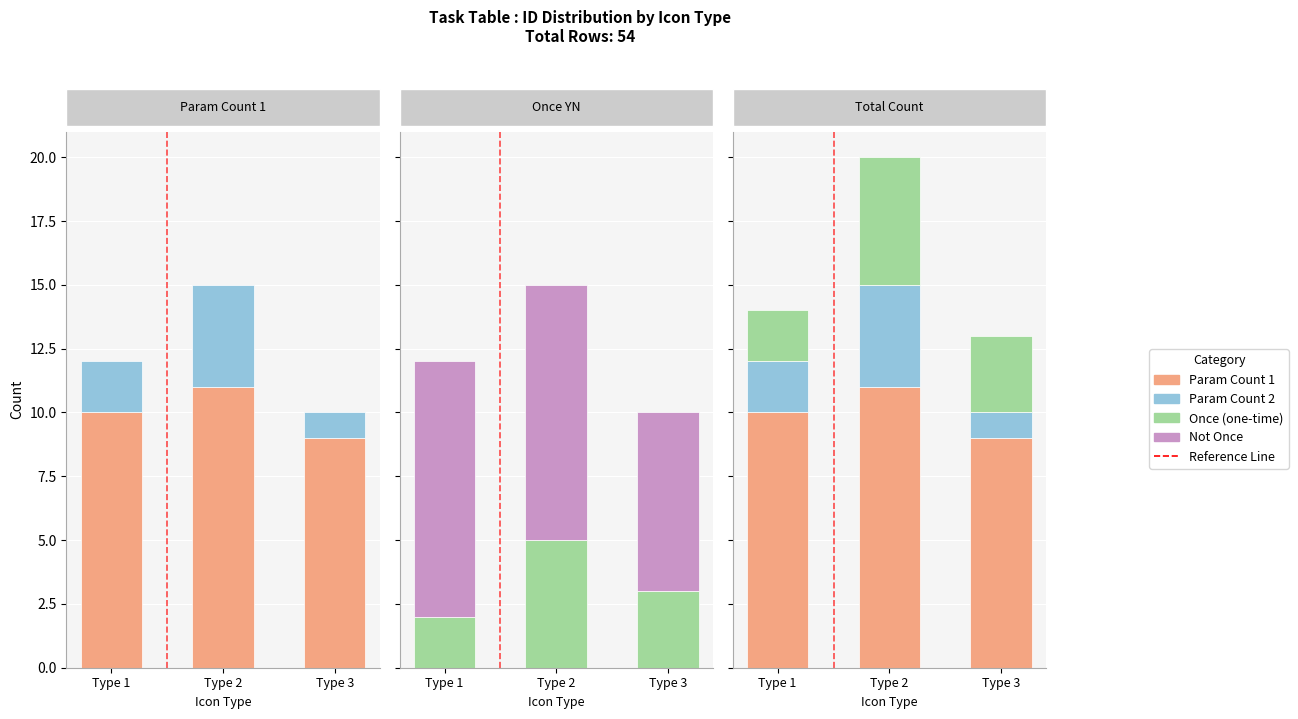

Reading right to left, transcribe all the data shown in this chart.

Param Count 1: 9	11	10
Param Count 2: 1	4	2
Once (one-time): 3	5	2
Not Once: 7	10	10